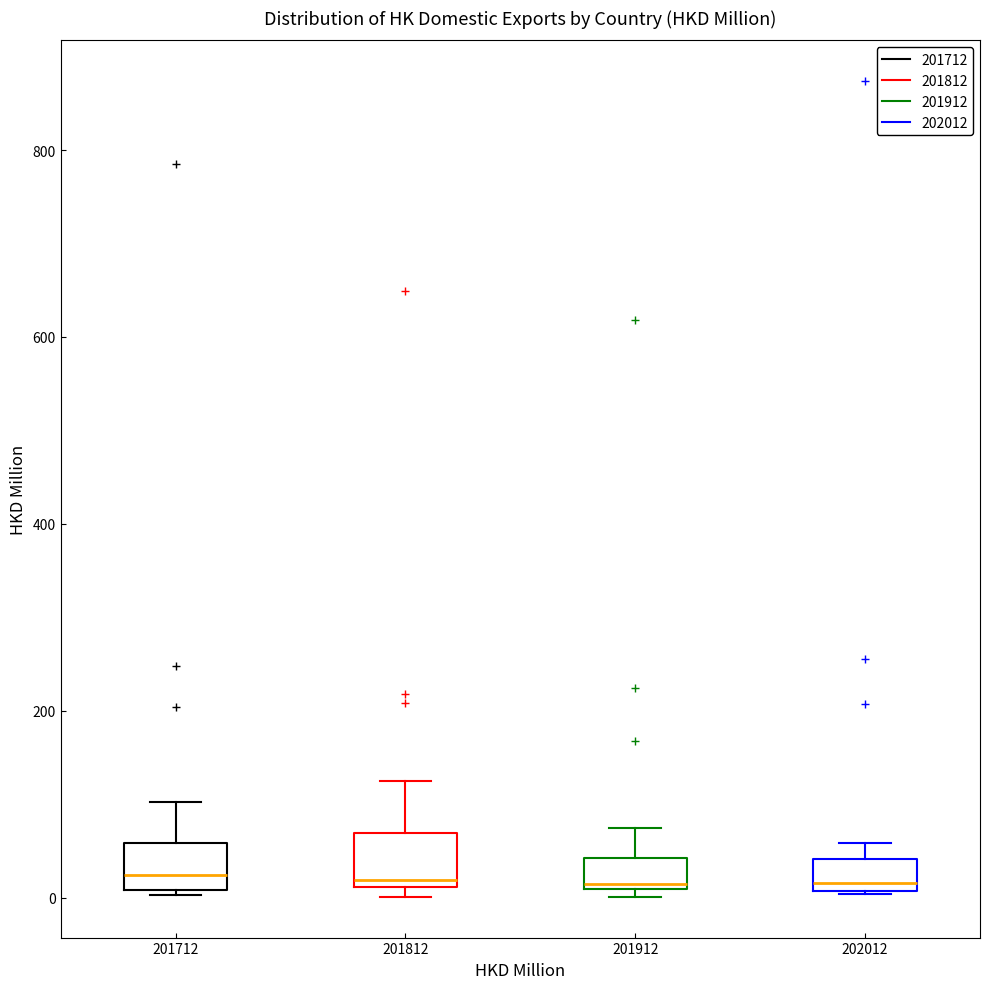

Where is the upper edge of the box at x = 201812 on the y-axis? The values are not printed on the chart, so give them approximately, as read against the axis.

60